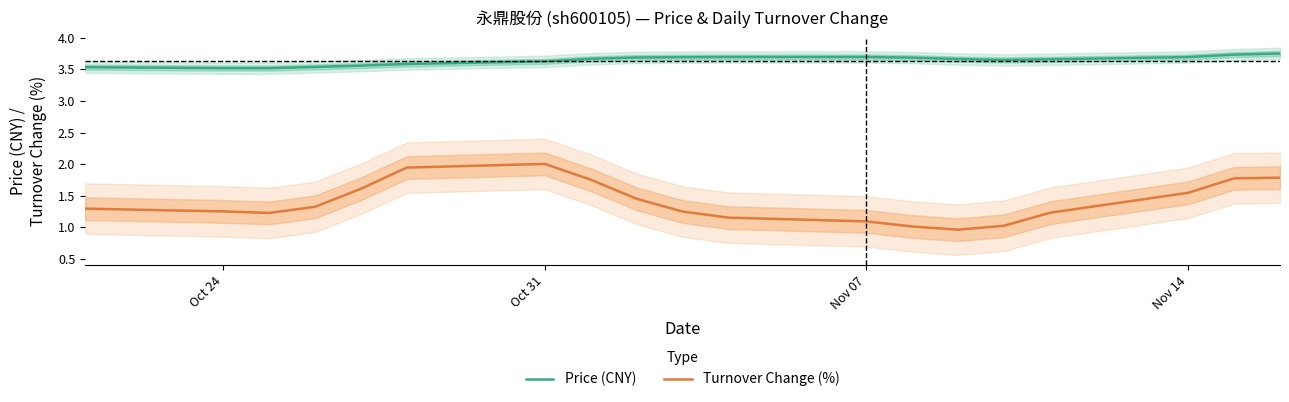

What is the highest value of the Turnover Change (%) series?

2.0